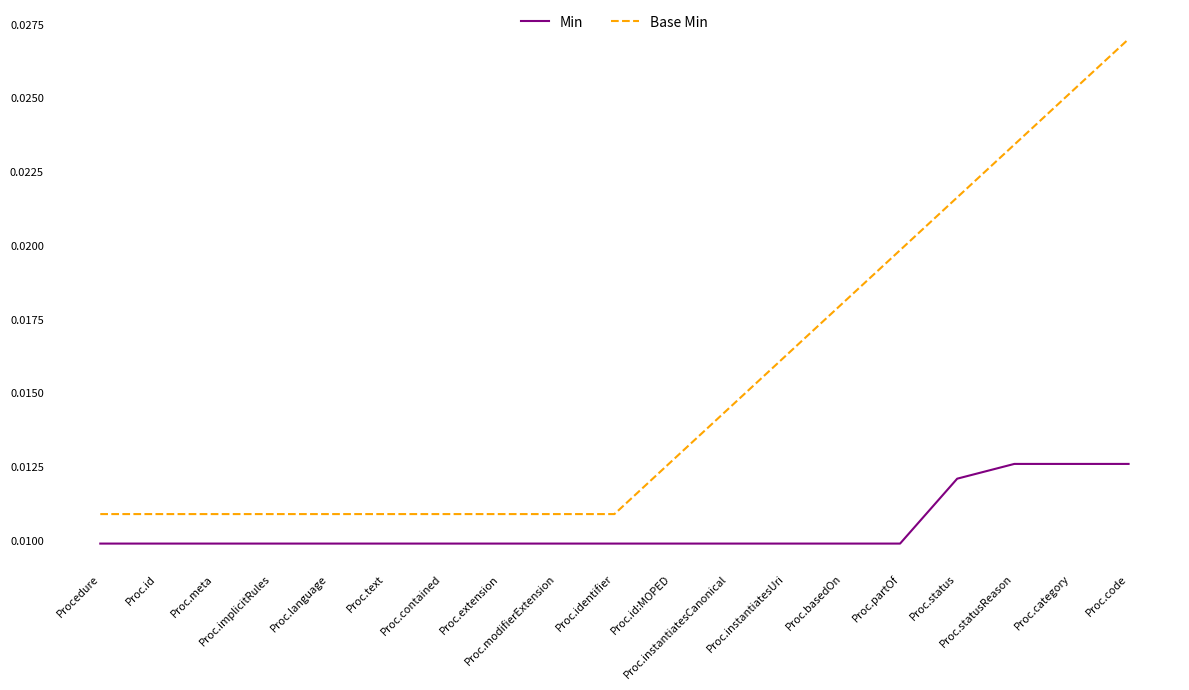

How many lines are shown in the chart?

2